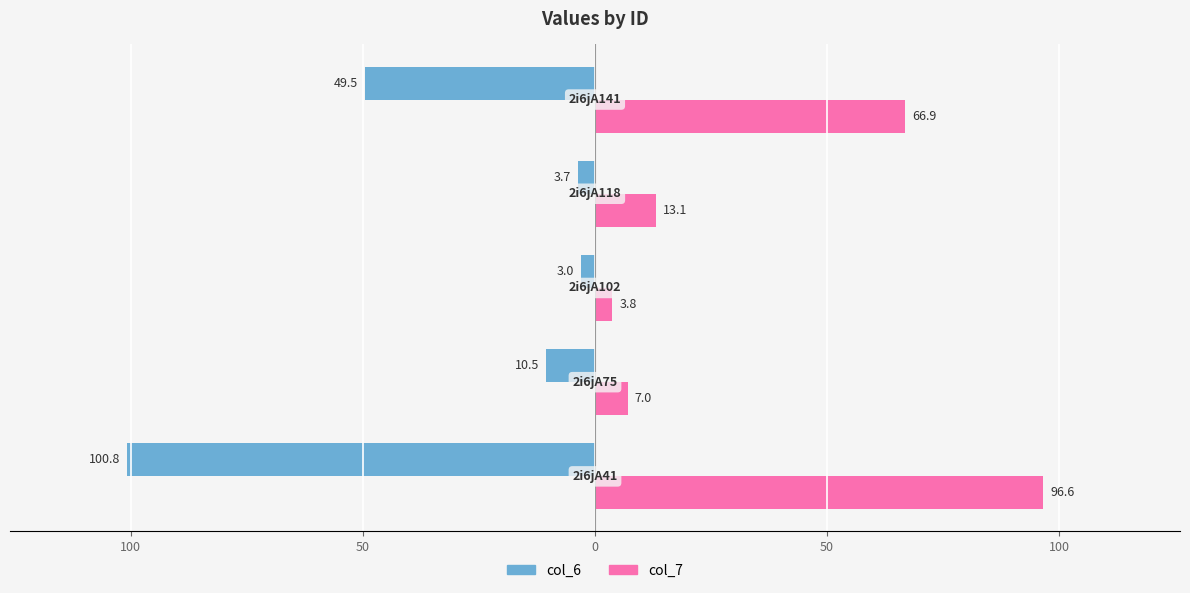

What are all the series names shown in the legend?

col_6, col_7